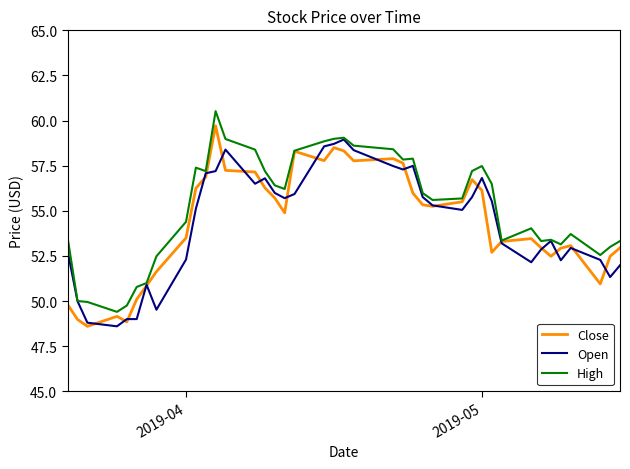

Which series has the largest total across all categories?

High